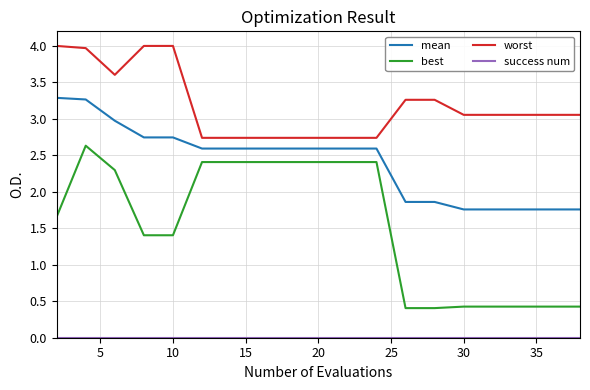

Which series has the largest total across all categories?

worst